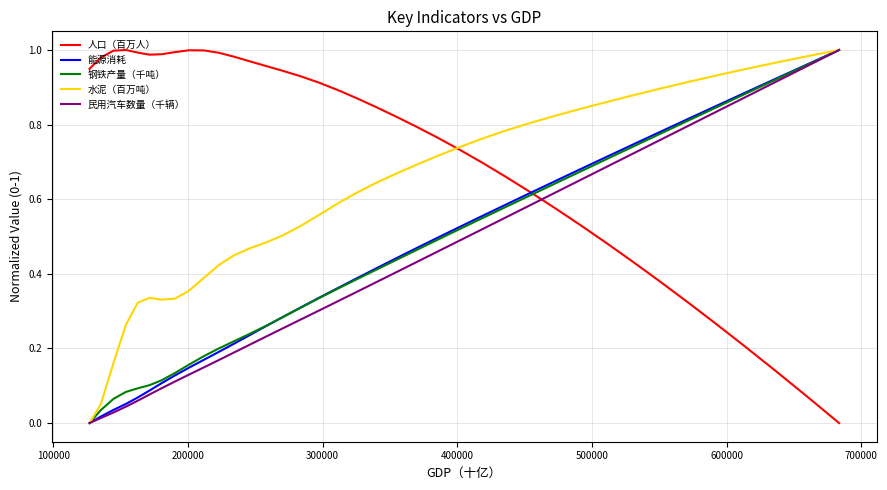

How many intersections are there between 民用汽车数量（千辆） and 人口（百万人）?

1